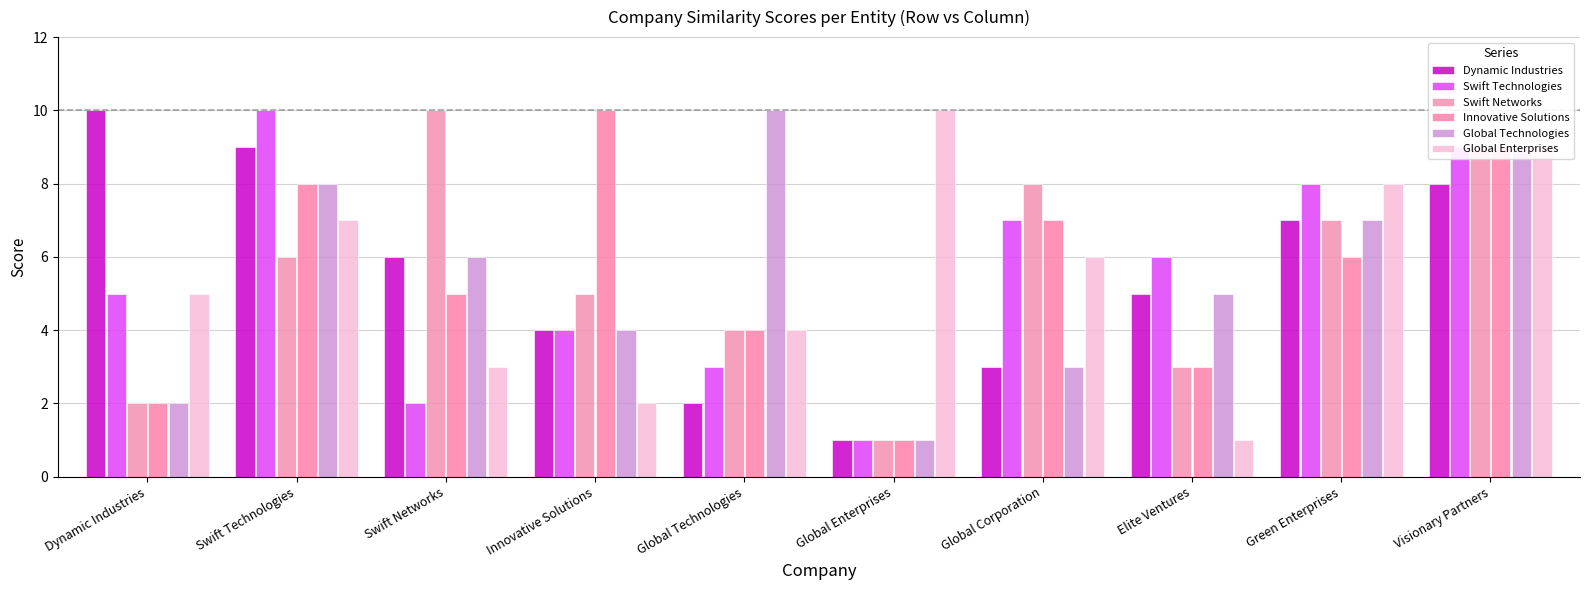

Between Green Enterprises and Visionary Partners, which series saw the biggest shift?

Innovative Solutions